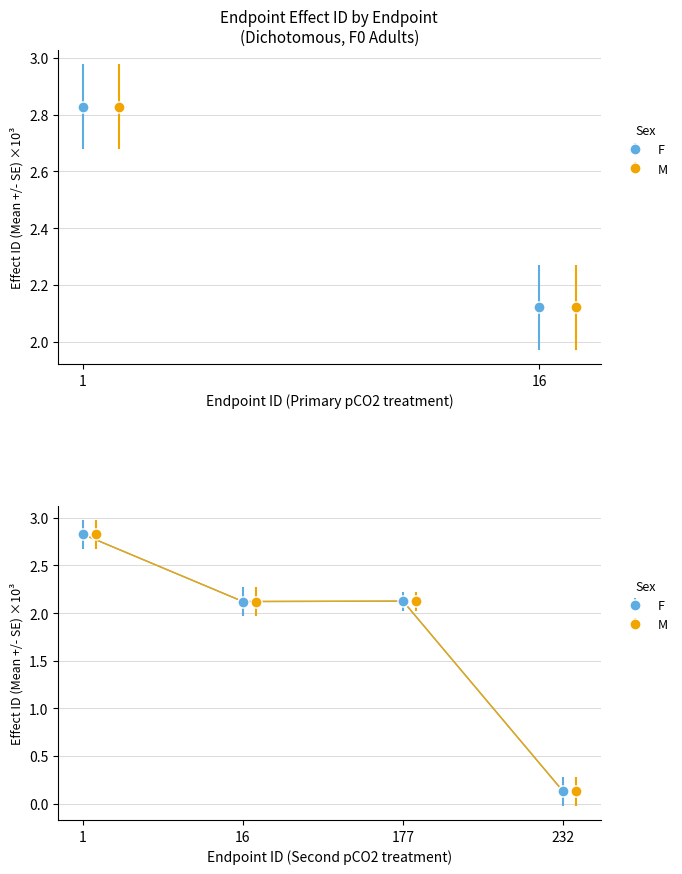

Does the chart have visible grid lines?

Yes